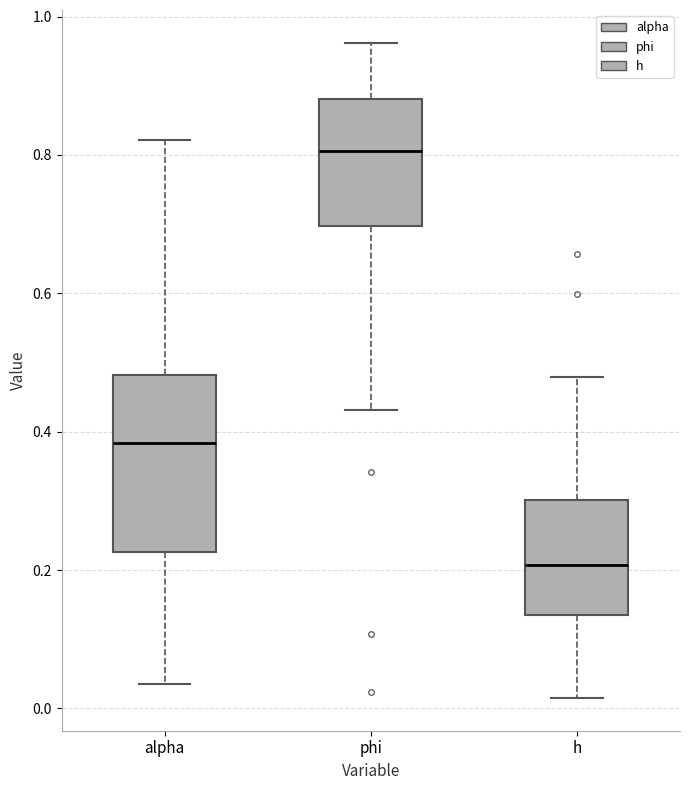

Reading left to right, transcribe this box plot: for each box, give where its median line is, the range the box spans, and where its two whiskers end, as read against the y-axis. The values are not printed on the chart, so give them approximately, as read against the axis.

alpha: median 0.38, box 0.22 to 0.48, whiskers 0.04 to 0.82
phi: median 0.80, box 0.70 to 0.88, whiskers 0.44 to 0.96
h: median 0.20, box 0.14 to 0.30, whiskers 0.02 to 0.48